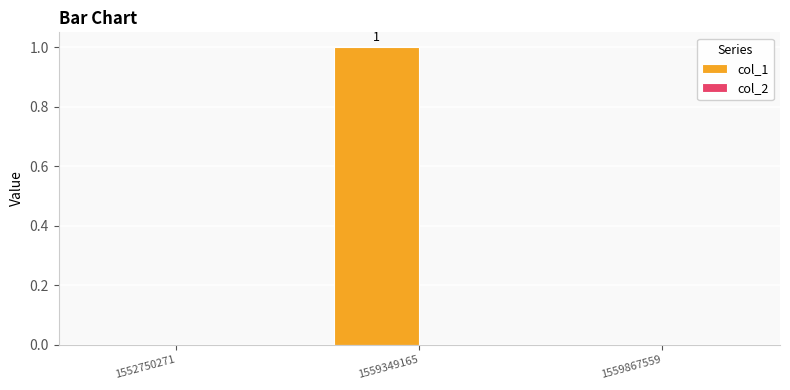

Which category has the highest value across all series?

1559349165